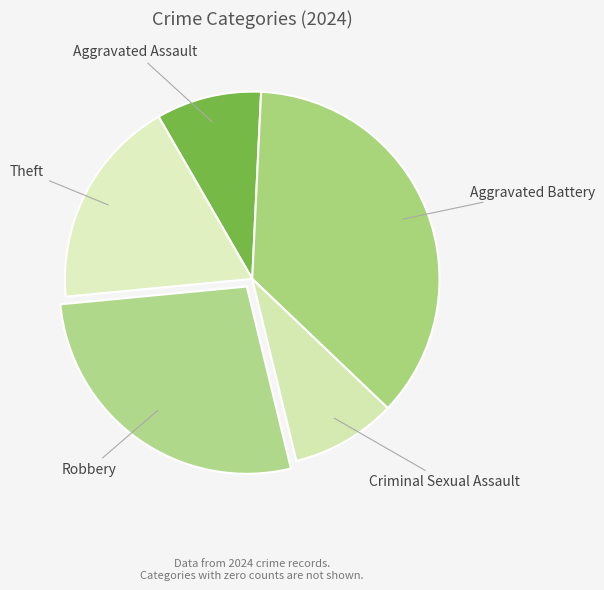

Approximately how many times larger is the value at Theft compared to Robbery?

0.7